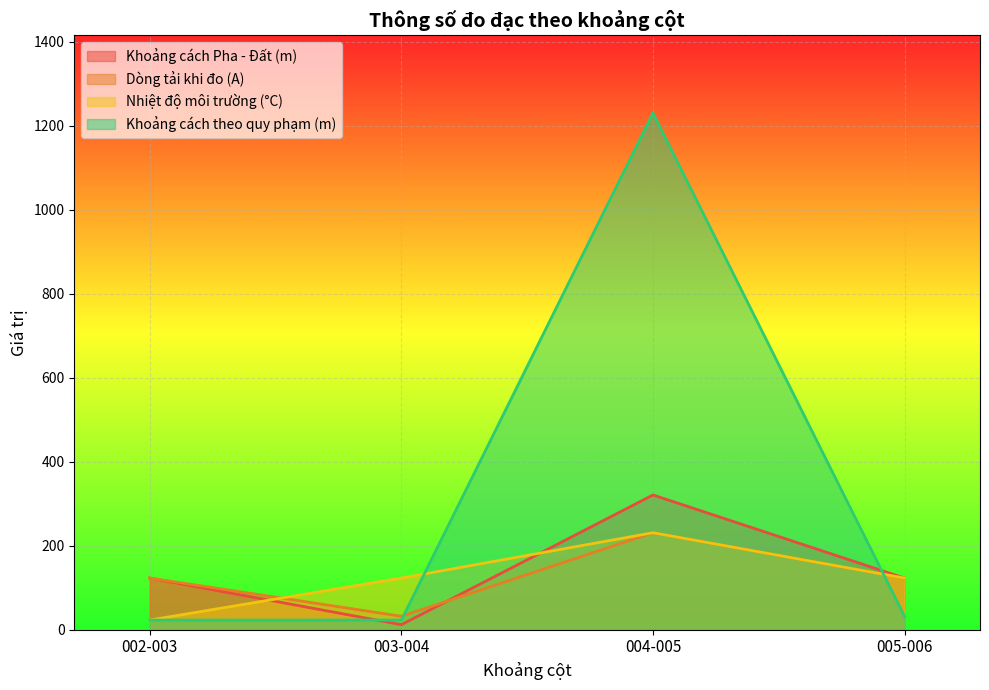

The value of Dòng tải khi đo (A) at 005-006 is 123. True or false?

True